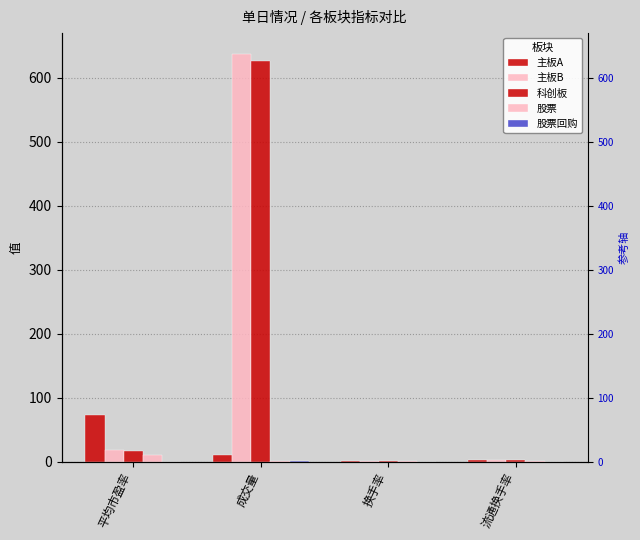

What is the label of the 4th bar from the left?

流通换手率